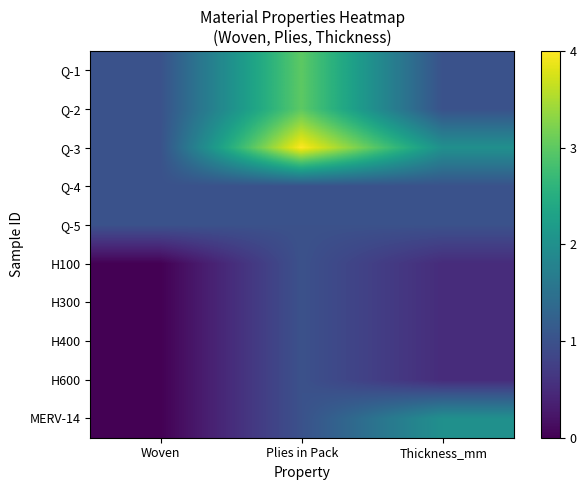

Reading left to right, transcribe all the data shown in this chart.

Q-1: Woven=1.0	Plies in Pack=3.0	Thickness_mm=1.0
Q-2: Woven=1.0	Plies in Pack=3.0	Thickness_mm=1.0
Q-3: Woven=1.0	Plies in Pack=4.0	Thickness_mm=2.0
Q-4: Woven=1.0	Plies in Pack=1.0	Thickness_mm=1.0
Q-5: Woven=1.0	Plies in Pack=1.0	Thickness_mm=1.0
H100: Woven=0.0	Plies in Pack=1.0	Thickness_mm=0.5
H300: Woven=0.0	Plies in Pack=1.0	Thickness_mm=0.5
H400: Woven=0.0	Plies in Pack=1.0	Thickness_mm=0.5
H600: Woven=0.0	Plies in Pack=1.0	Thickness_mm=0.5
MERV-14: Woven=0.0	Plies in Pack=1.0	Thickness_mm=2.0